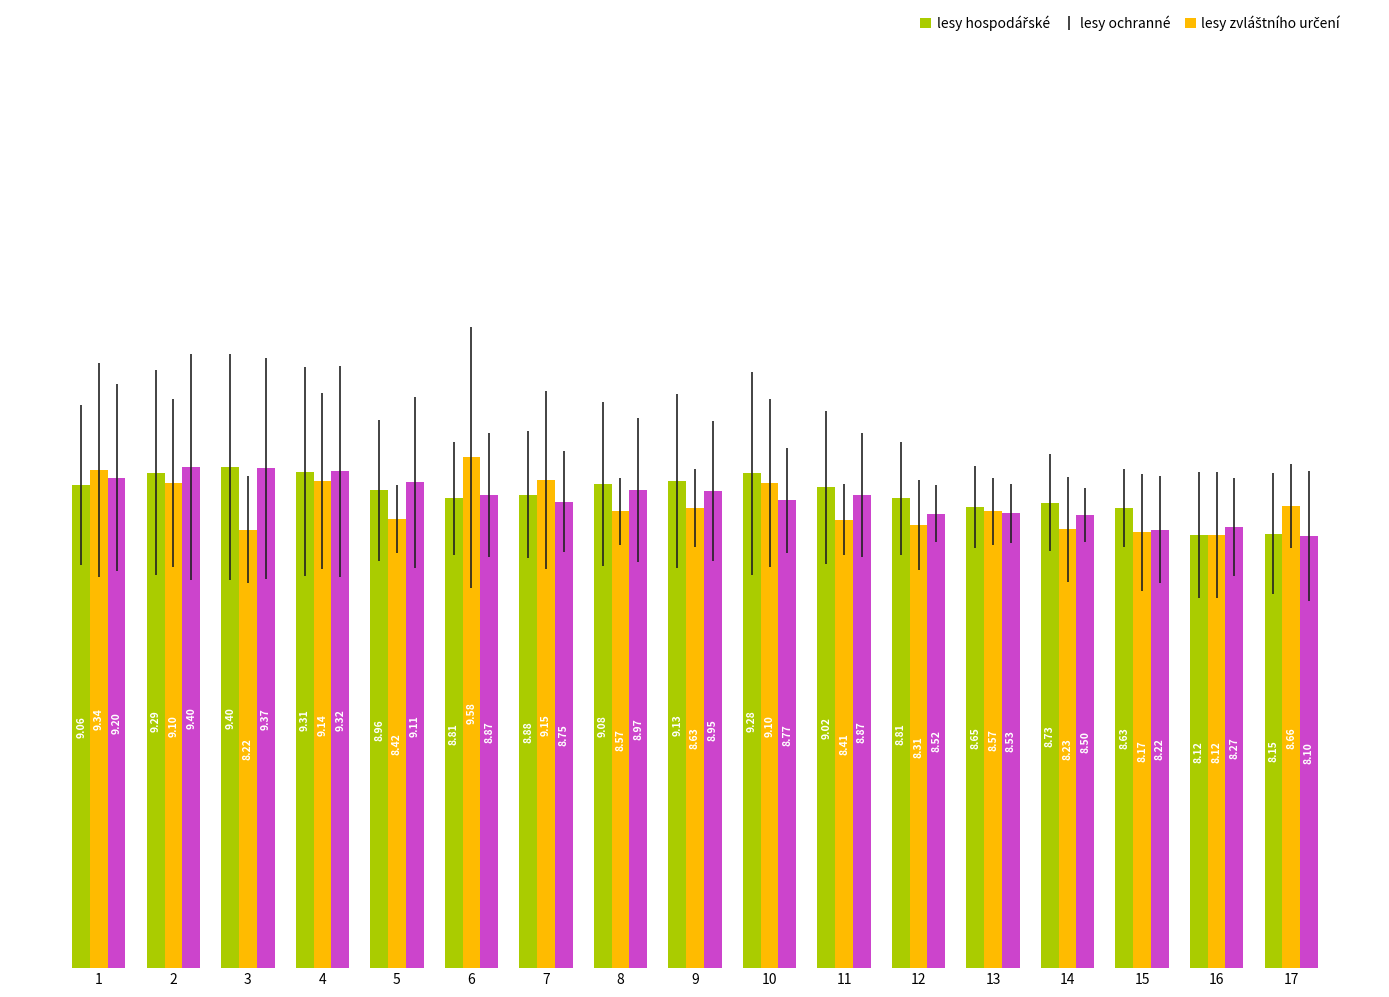

What is the total value across all series at 8?

26.6